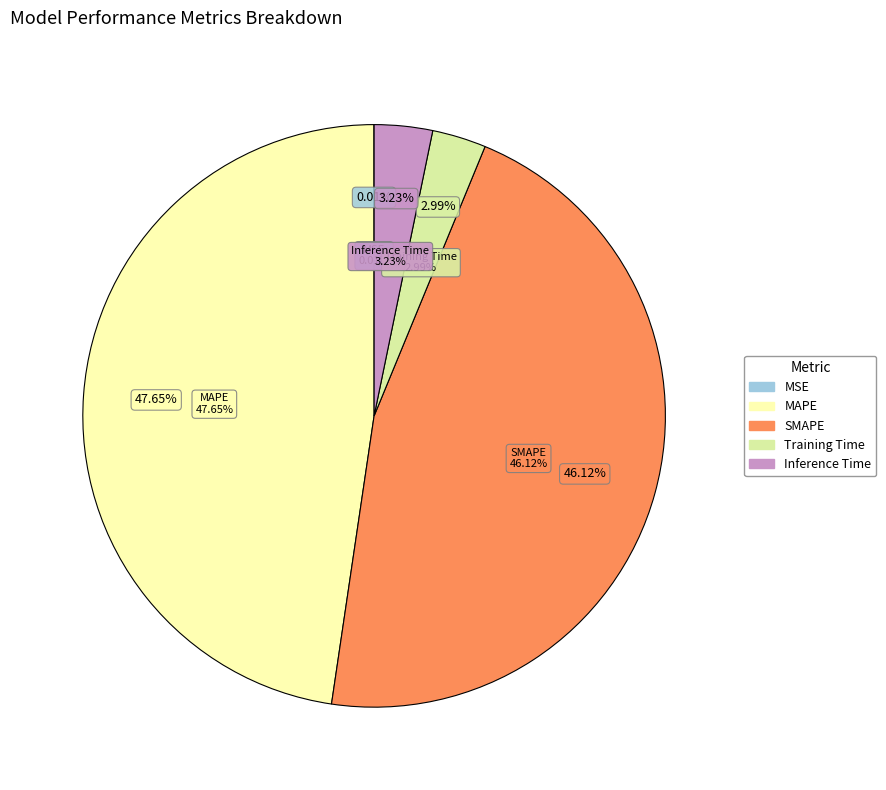

Is it true that MAPE is 61% of the pie?

False